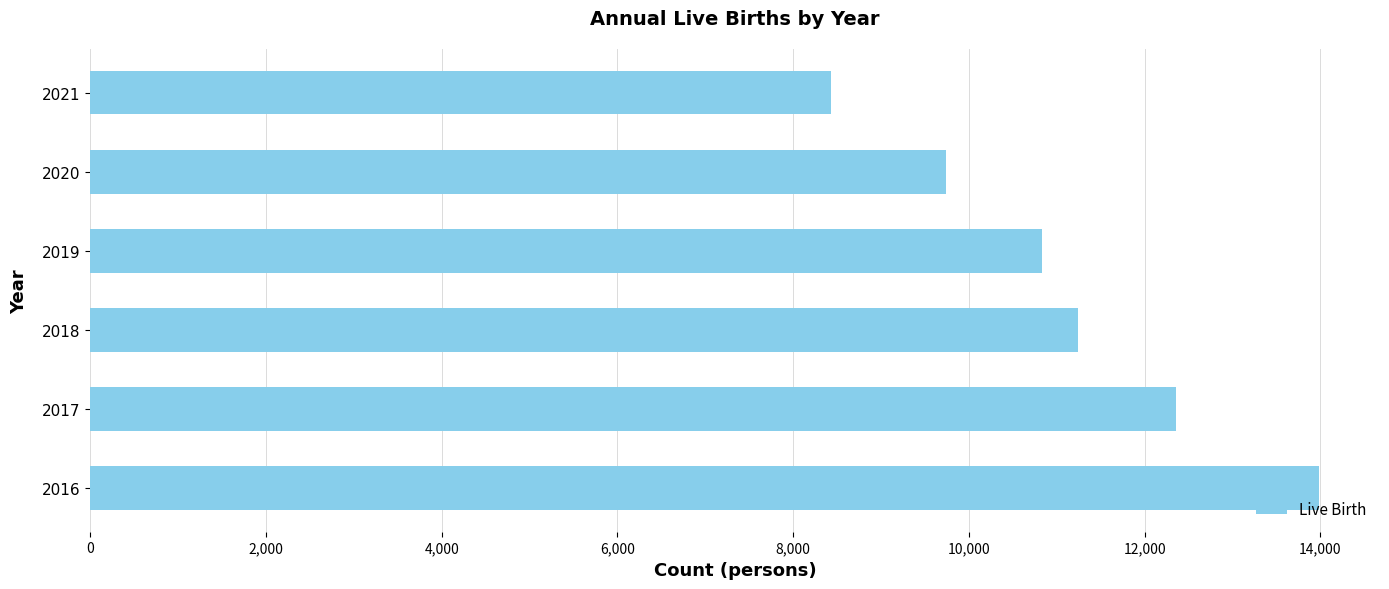

The chart shows a value of 13980 at 2016. True or false?

True